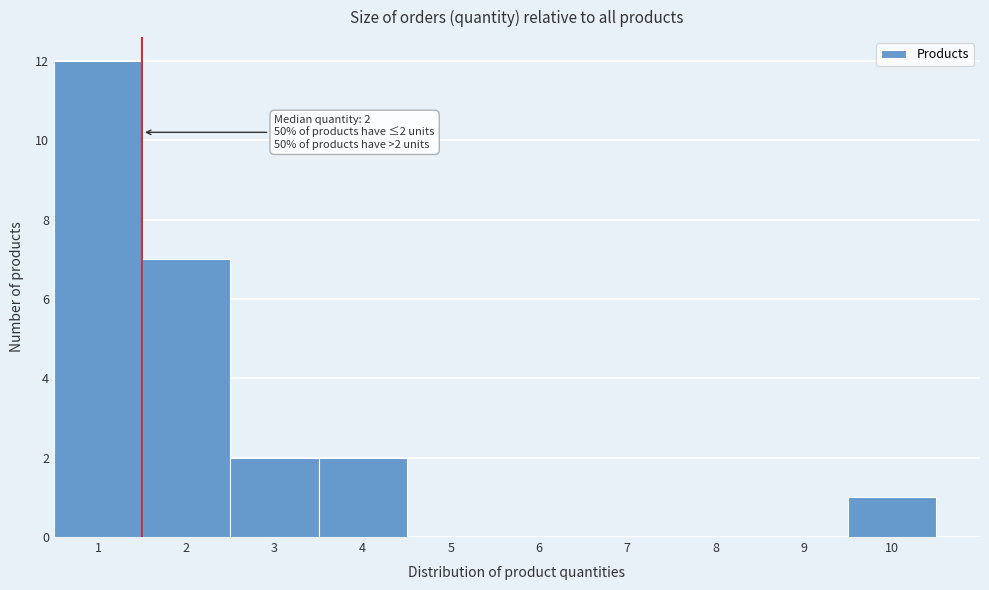

Over which range of the x-axis is the bar tallest?

0.5 to 1.5